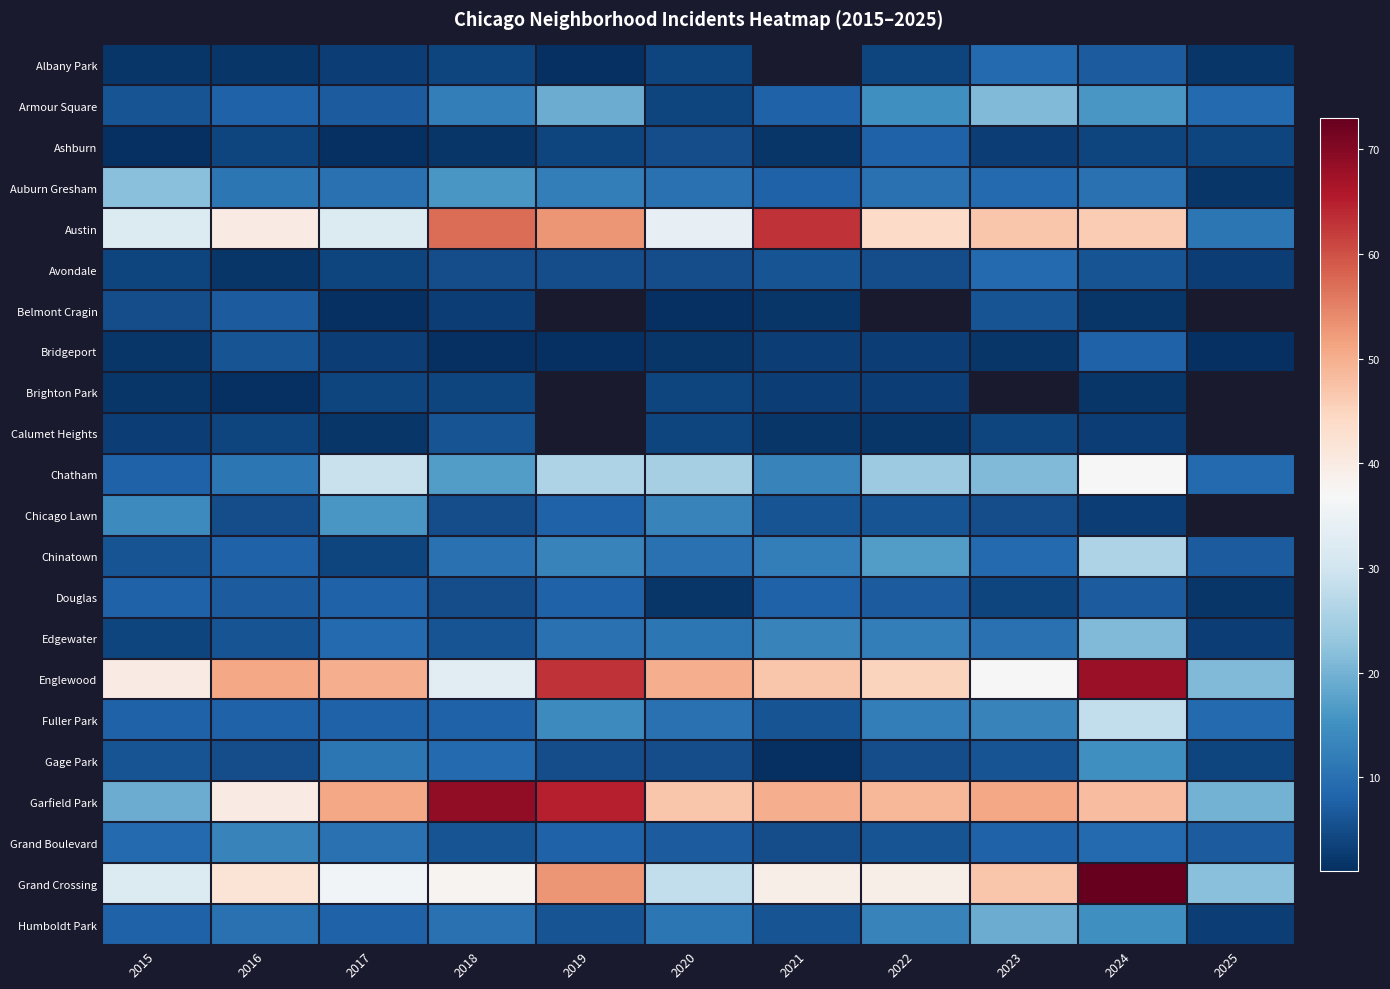

Is the value of Belmont Cragin at 2020 greater than the value of Fuller Park at 2022?

No